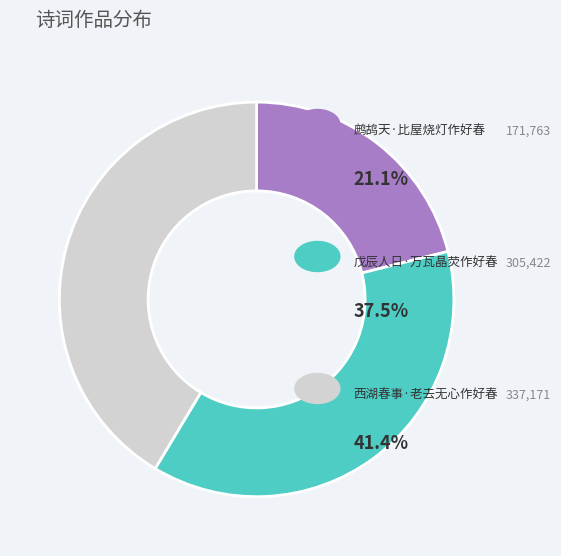

Count the number of slices in the pie.

3